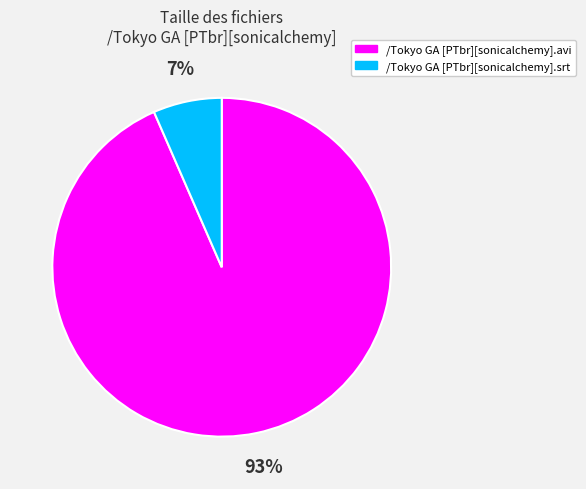

How many segments does this pie chart have?

2